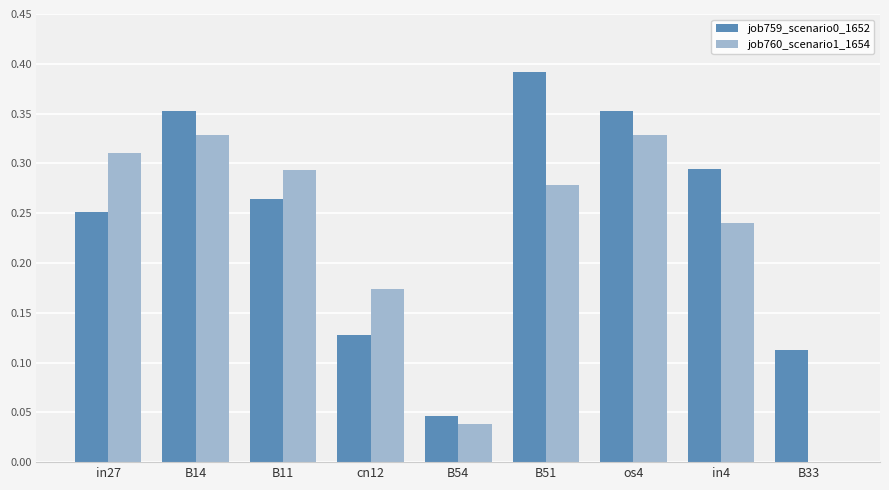

At which category does the chart reach its peak across all series?

B51